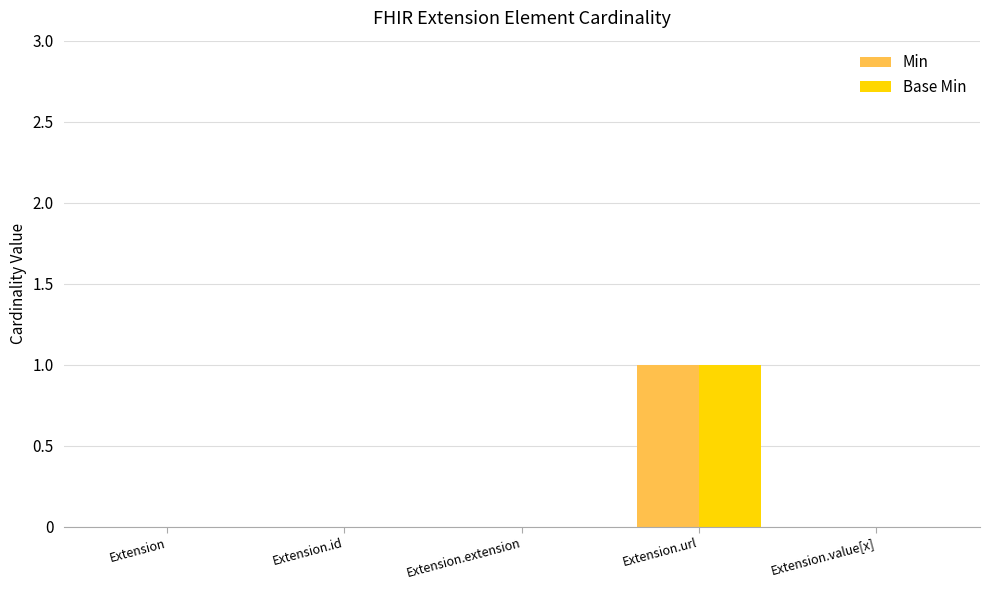

Which category has the highest value in the Base Min series?

Extension.url